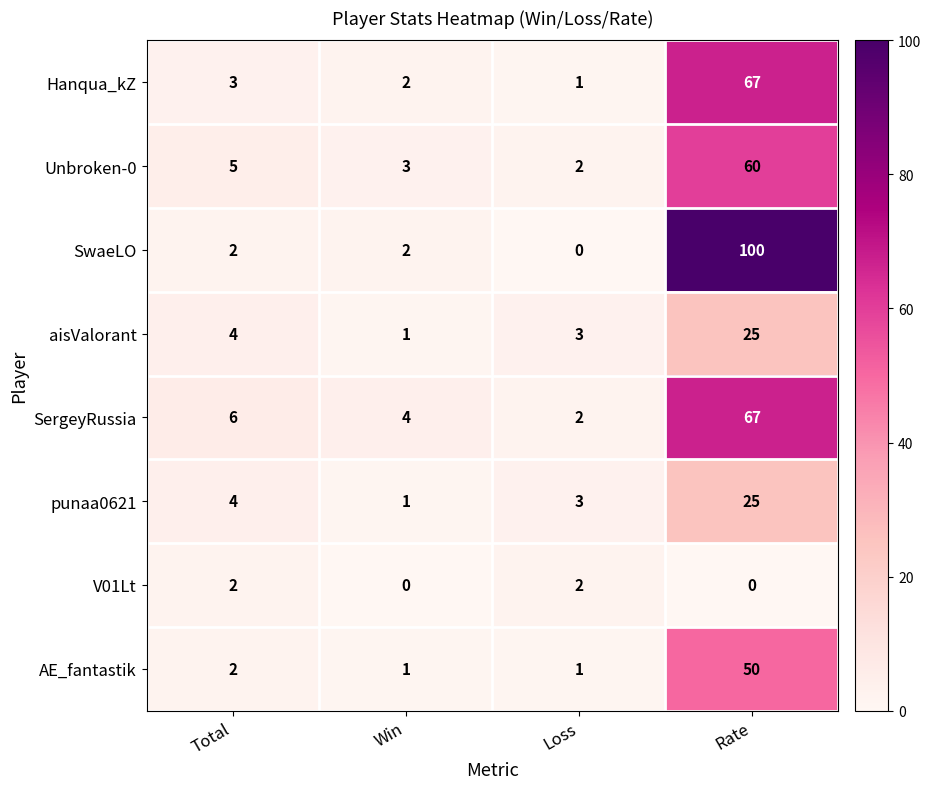

What is the sum of the Unbroken-0 values at Loss and Win?

5